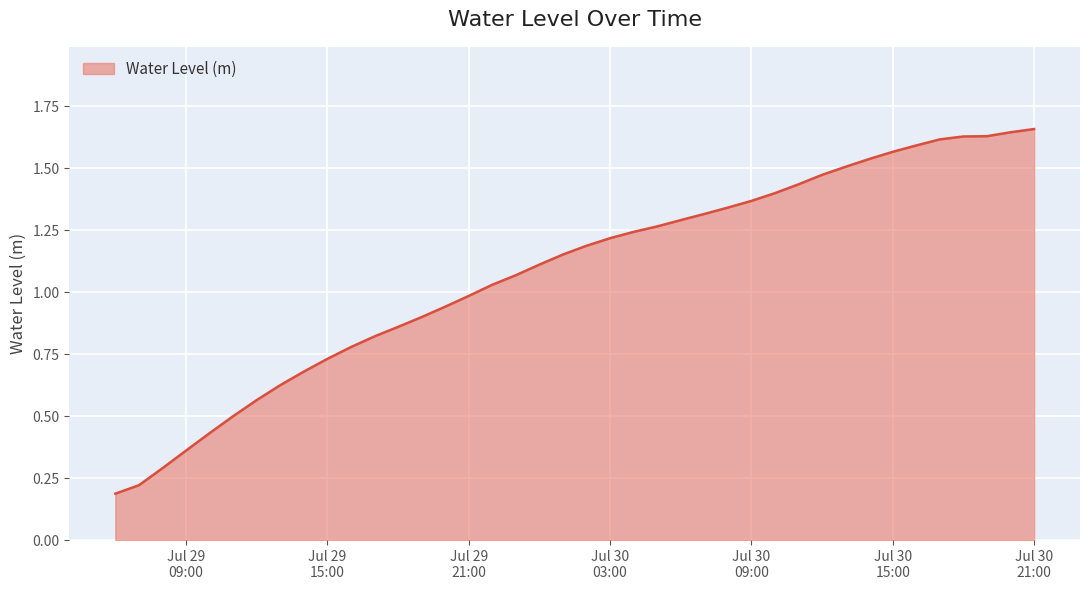

How many lines are shown in the chart?

1